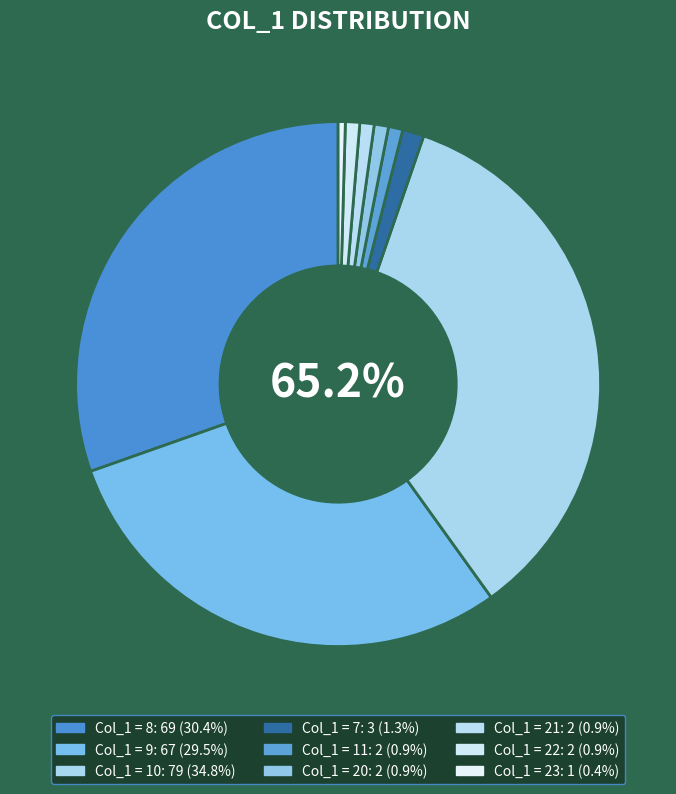

To the nearest percent, what is the difference between the largest and smallest slice percentages?

34%